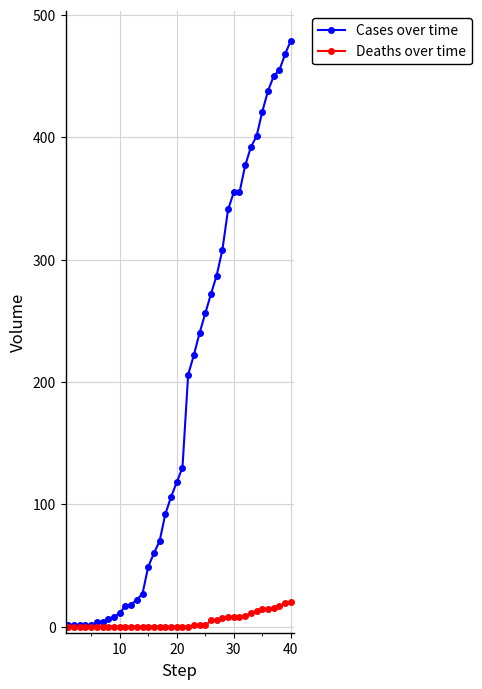

Which series has the largest total across all categories?

Cases over time